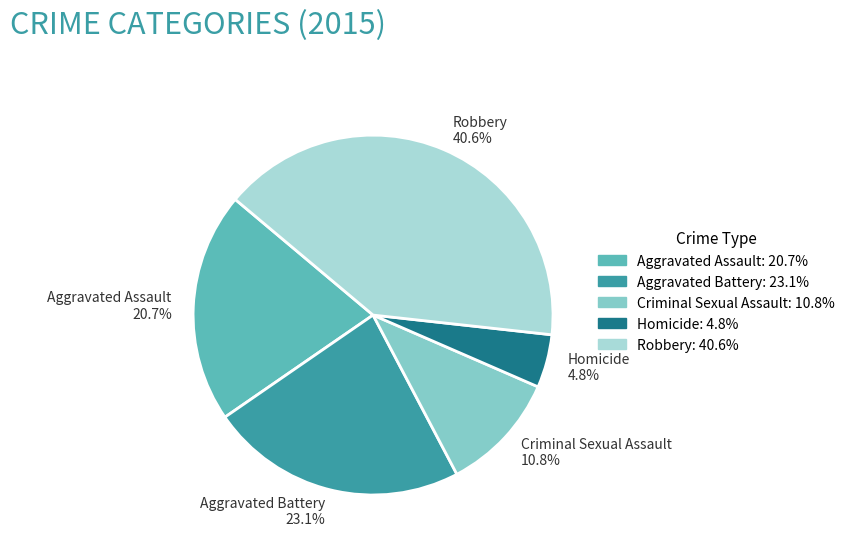

How many segments does this pie chart have?

5